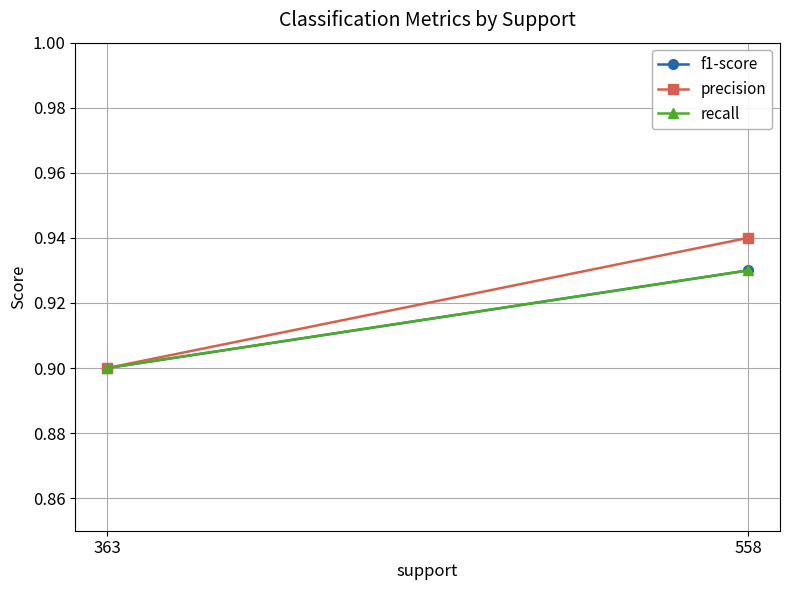

What is the average value of the f1-score series?

0.9